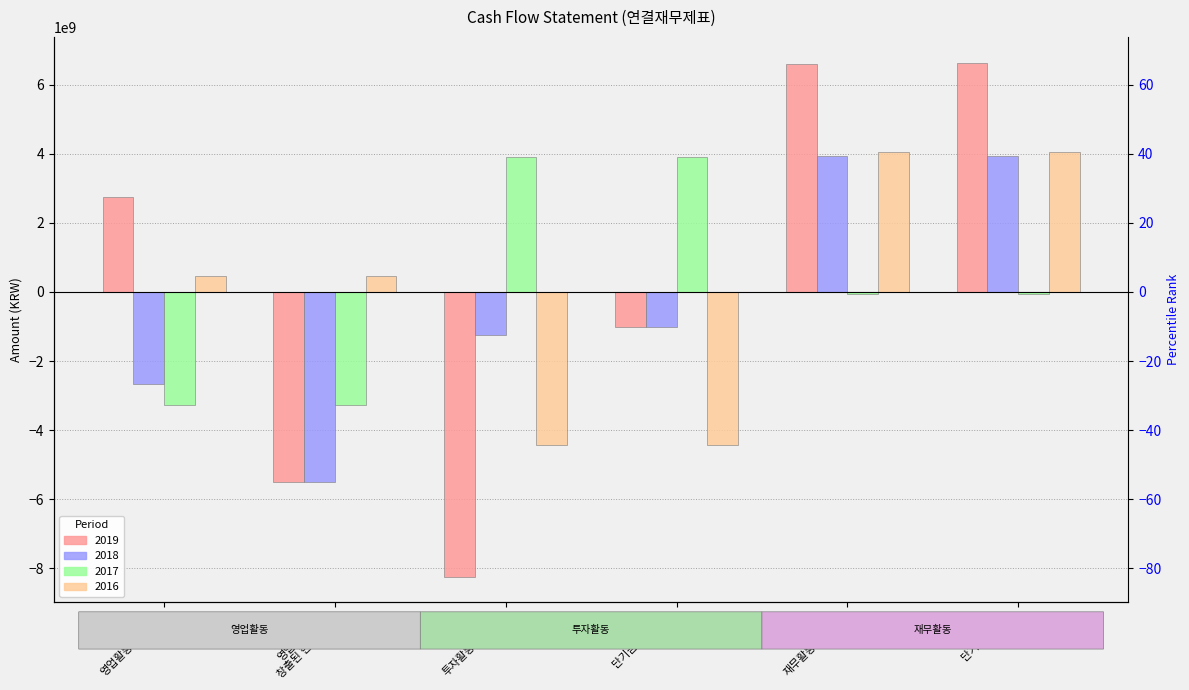

Read the 2016 value at 영업으로부터
창출된 현금흐름.

459111378